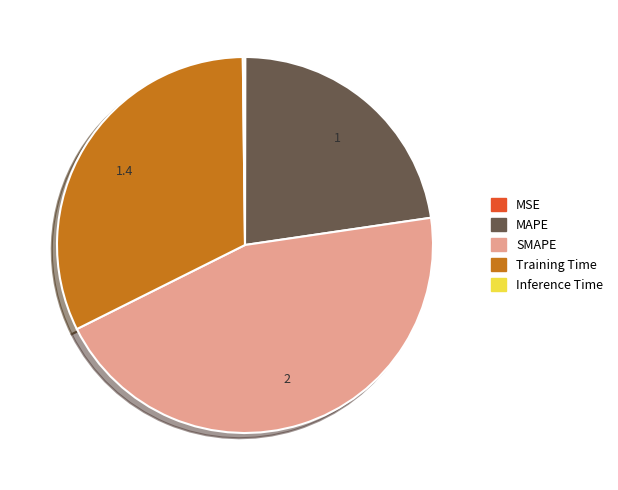

Which slice is the largest?

SMAPE